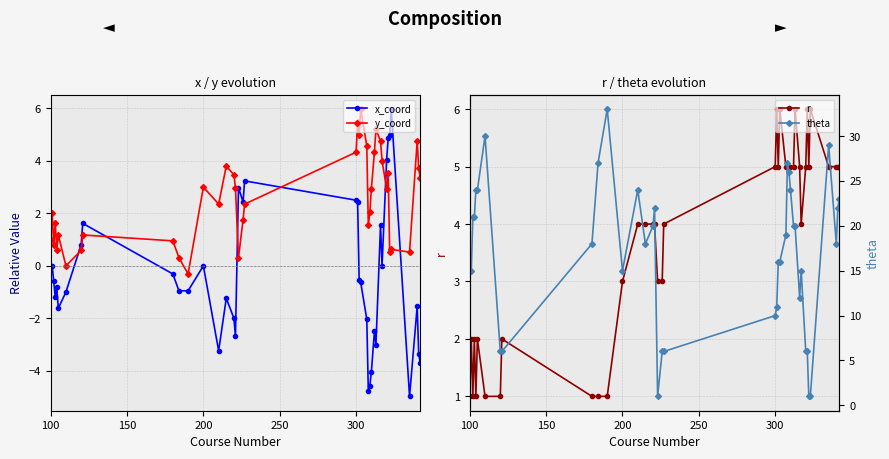

How many intersections are there between y_coord and x_coord?

6